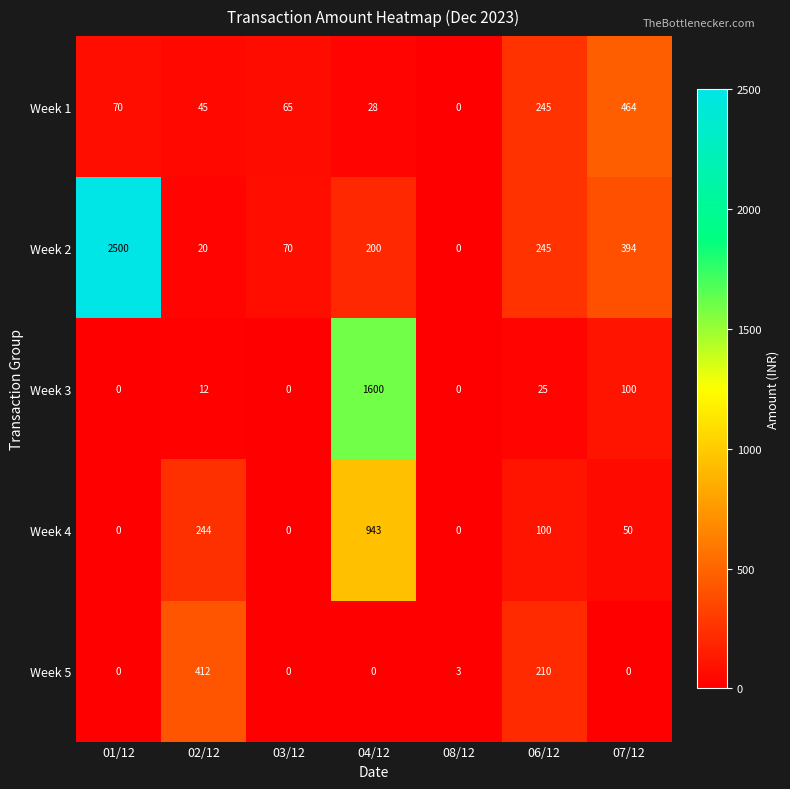

At which category is the sum across all series the highest?

04/12